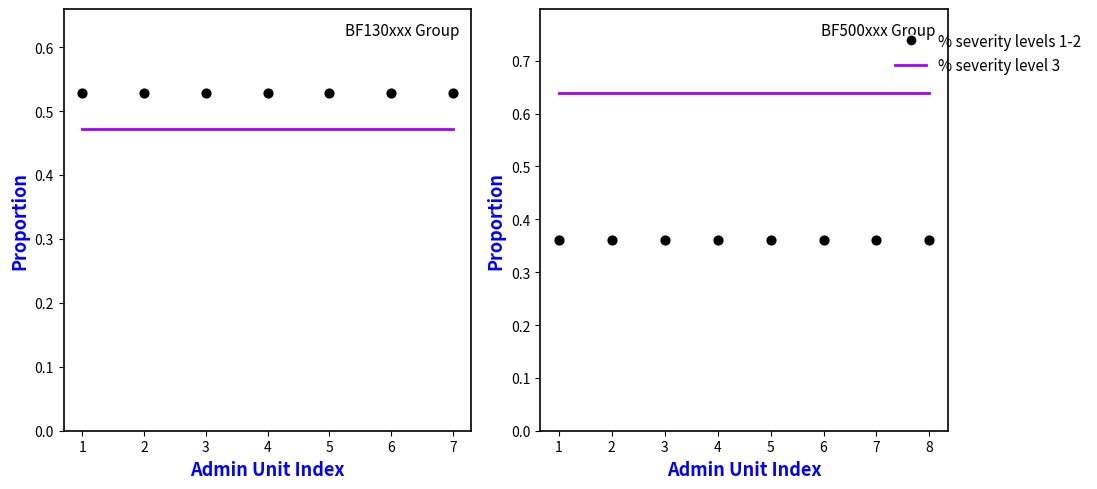

Which series reaches the maximum Y coordinate?

% severity level 3